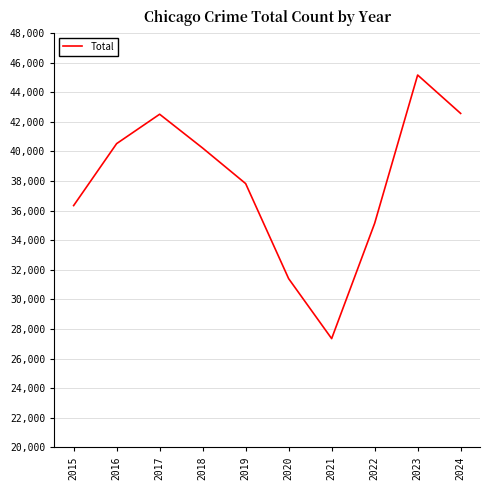

How many interior local peaks (higher than both neighbors) does the data have?

2